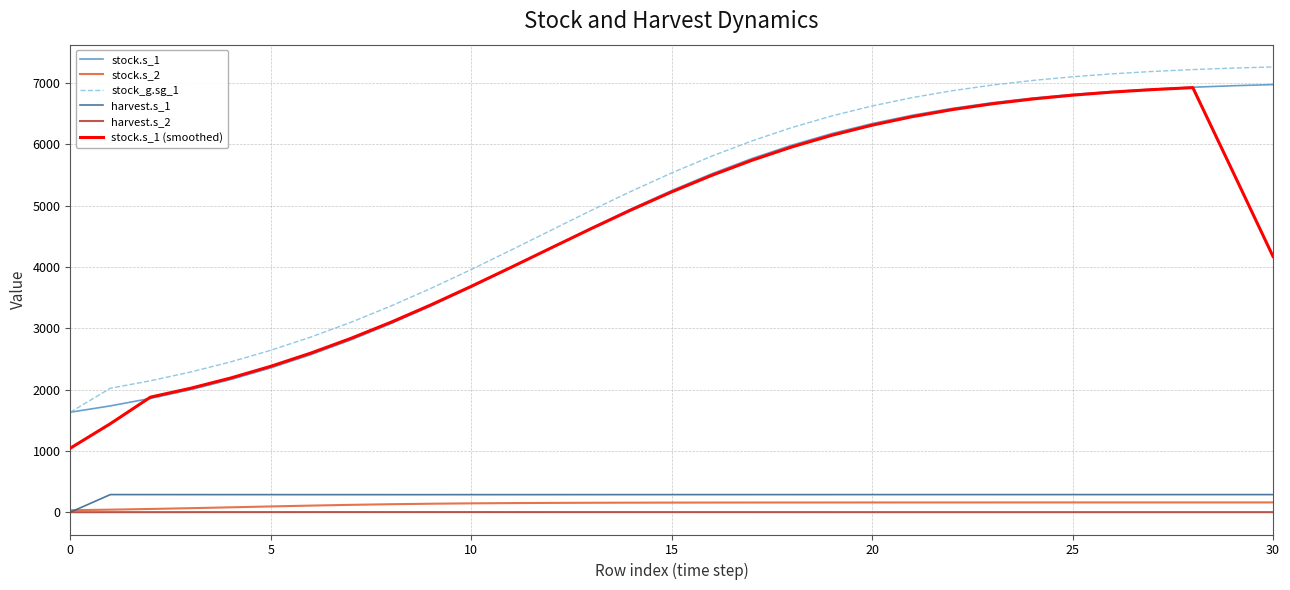

What is the maximum value shown in the chart?

7264.2